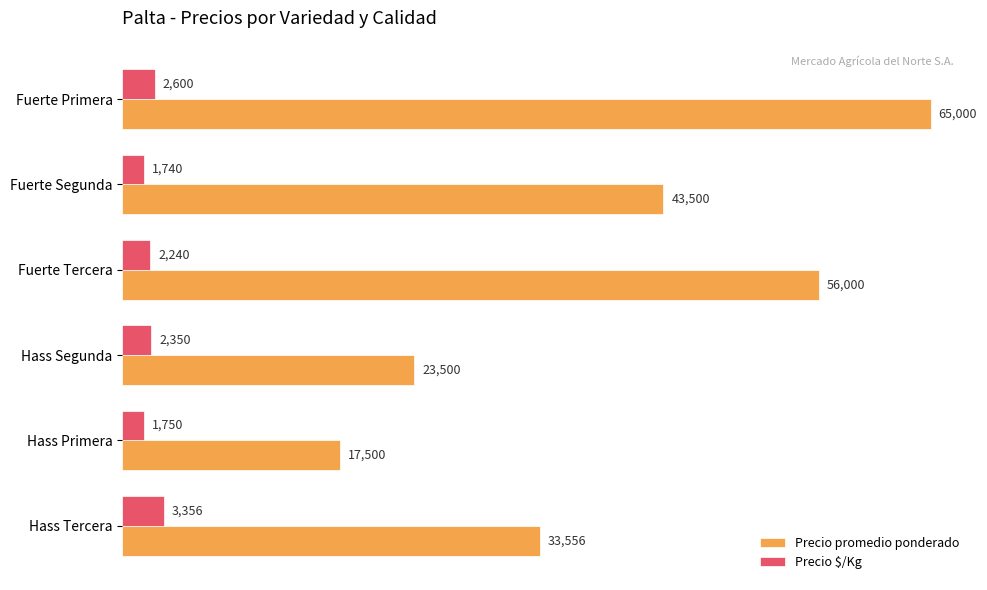

The value of Precio promedio ponderado at Hass Tercera is 59906. True or false?

False